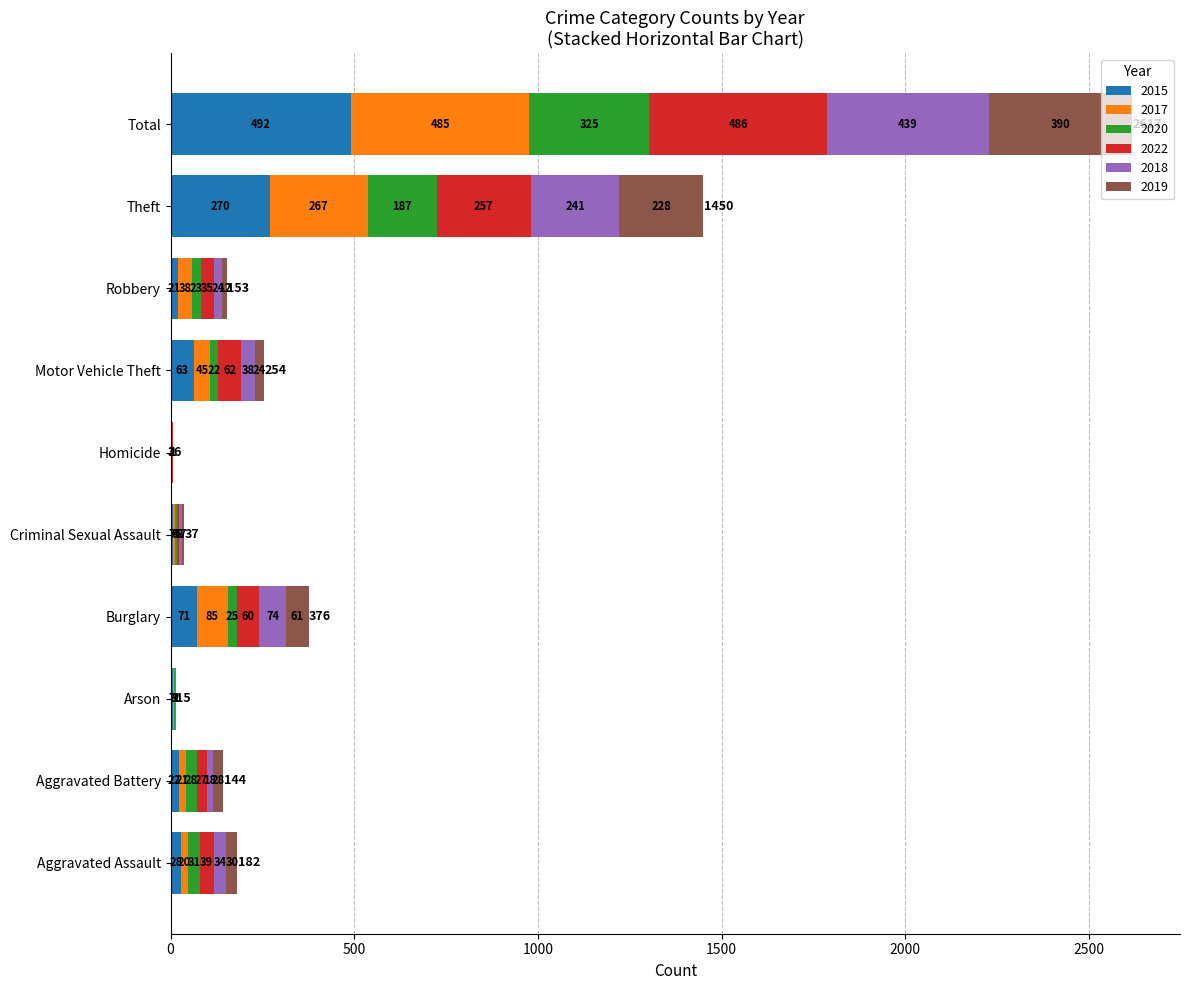

Is it true that 2017 equals 35 at Aggravated Battery?

False